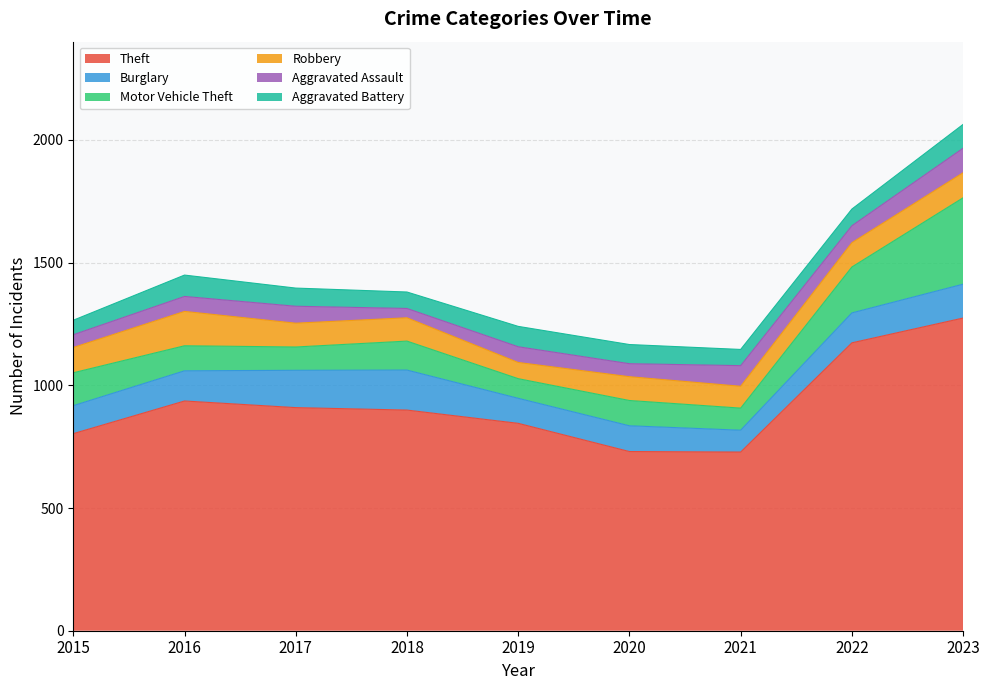

How many values in the Motor Vehicle Theft series are below 103?

4